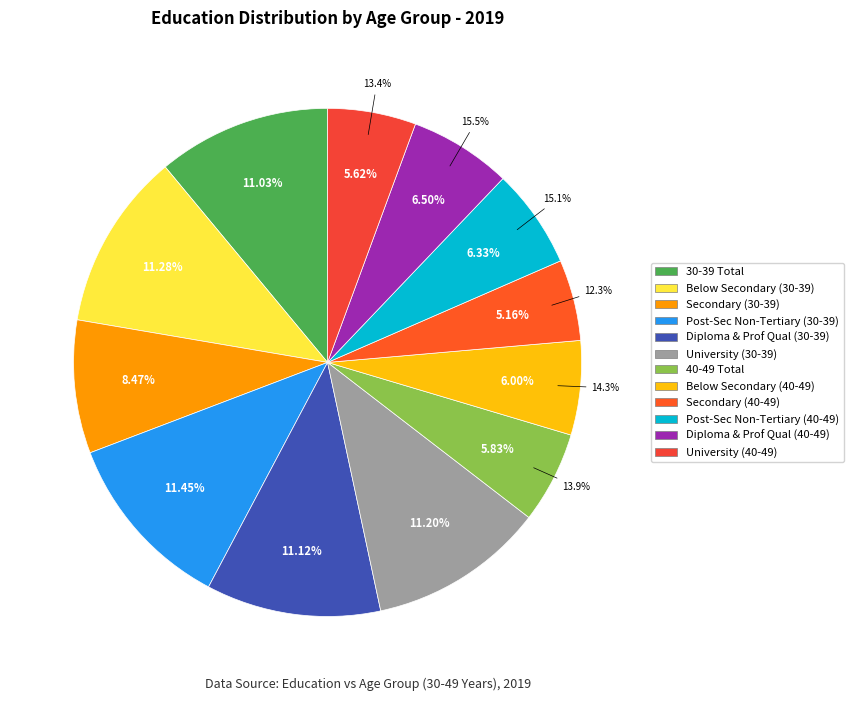

True or false: Post-Secondary (Non-Tertiary) (40-49) accounts for 1% of the total.

False